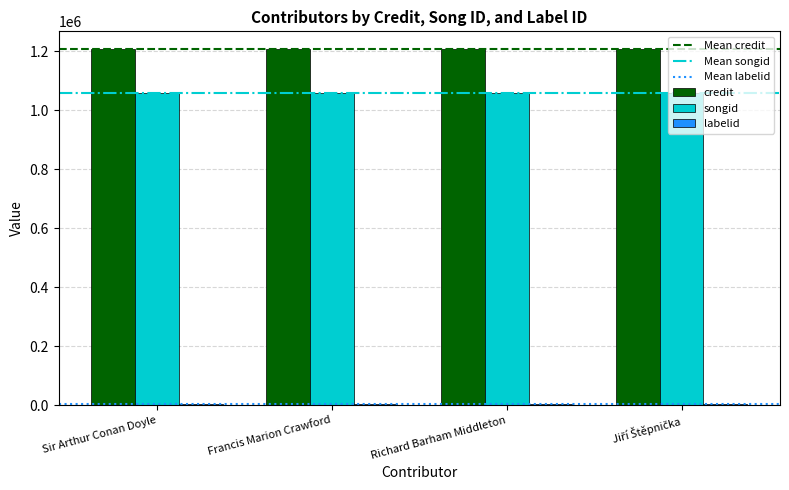

What is the highest value of the songid series?

1060350